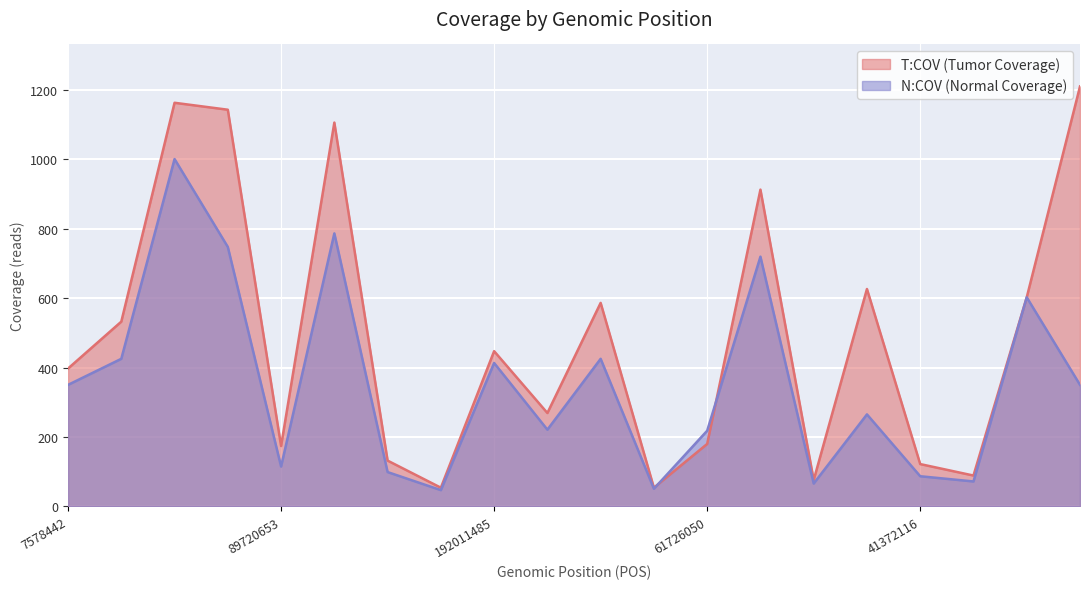

Is it true that T:COV equals 77 at 41372116?

False